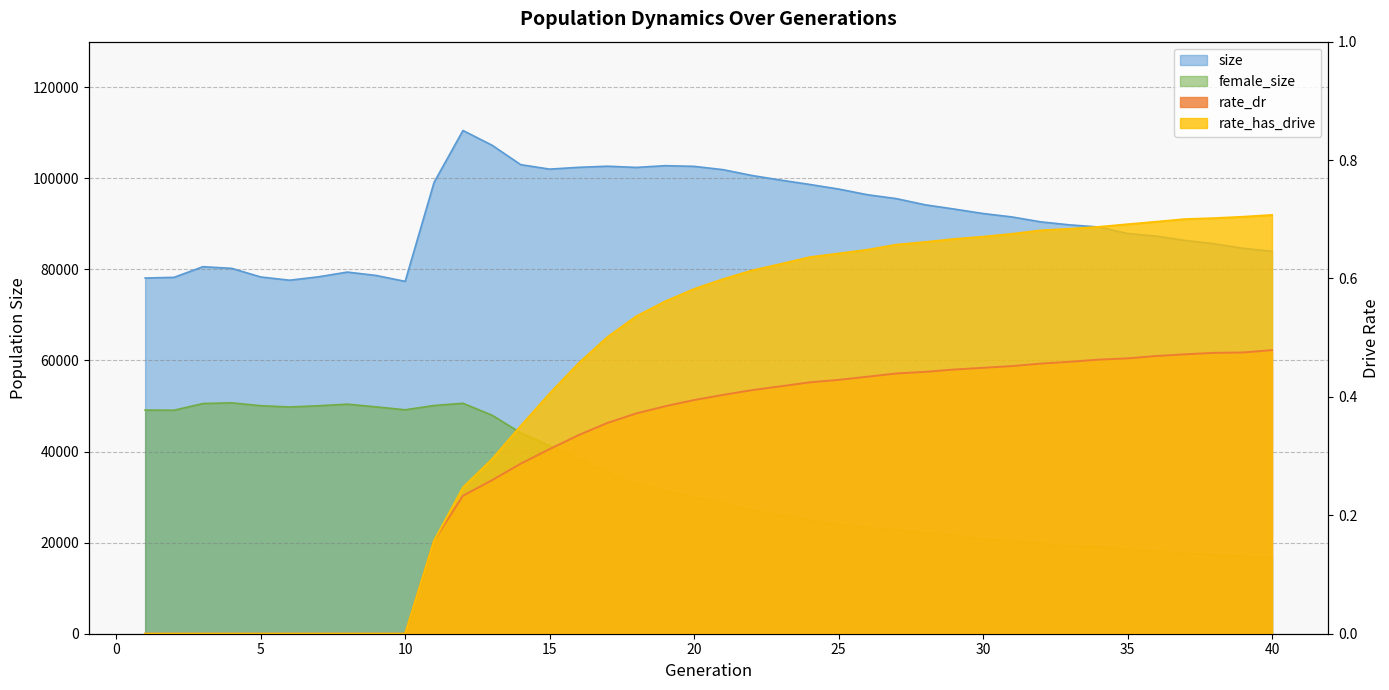

What is the total value across all series at 14?

147087.6